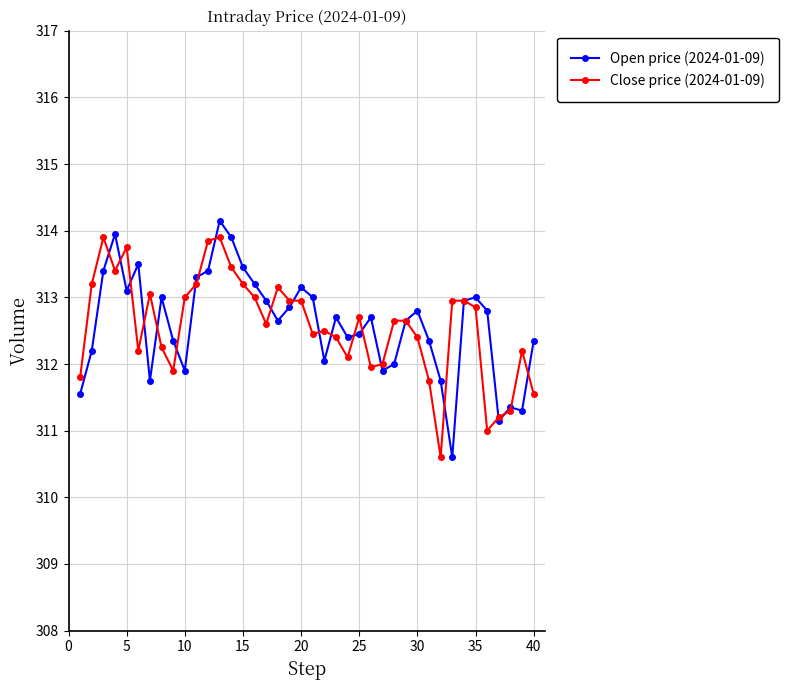

True or false: Open price (2024-01-09) has more than 0 points higher than both neighbors.

True